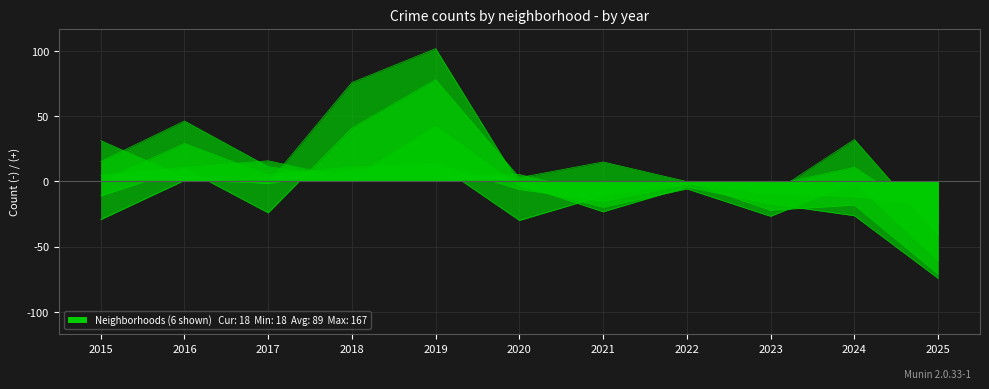

Is the value of Auburn Gresham at 2016 greater than the value of Austin at 2018?

No